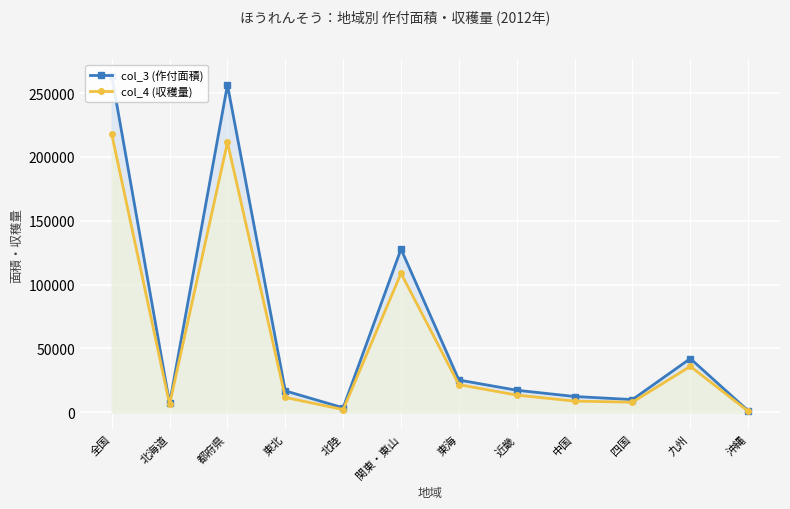

True or false: col_4 (収穫量) and col_3 (作付面積) intersect in this chart.

False